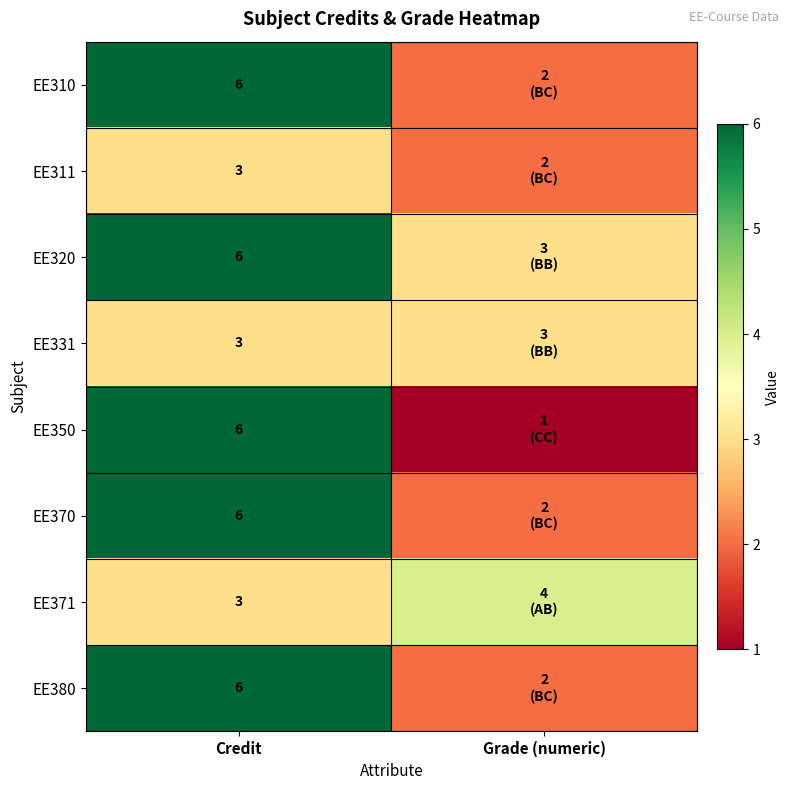

What is the total value across all series at Credit?

39